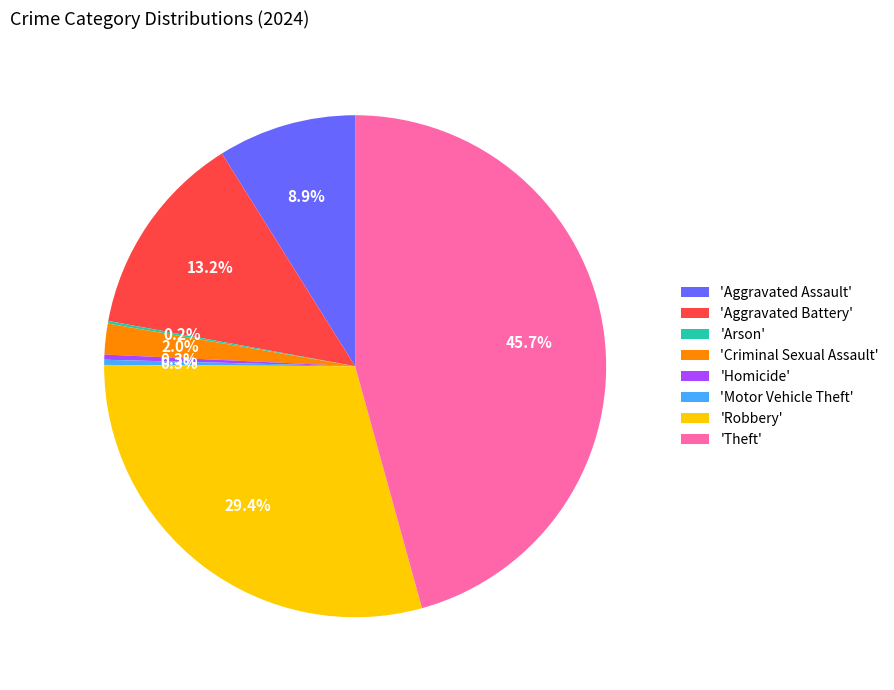

Is there a majority slice in this chart?

No